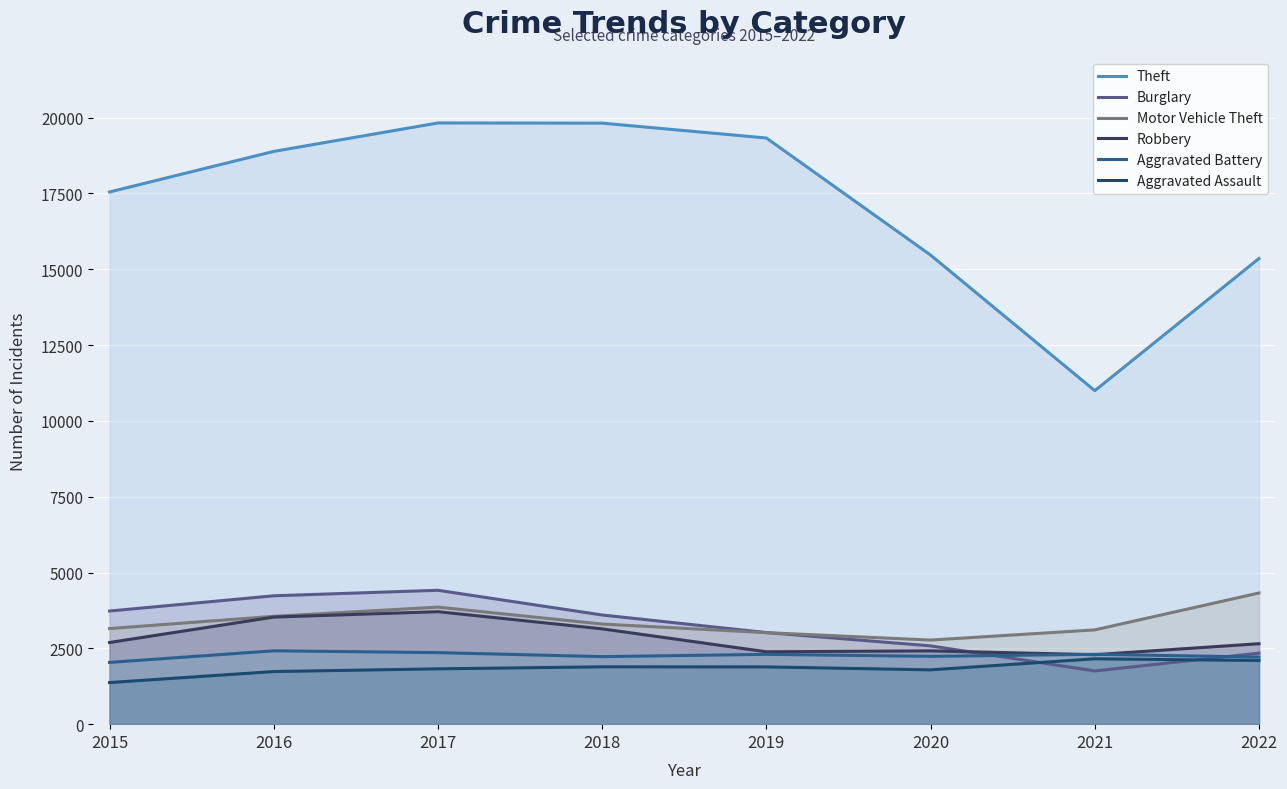

What is the total value across all series at 2020?

27267